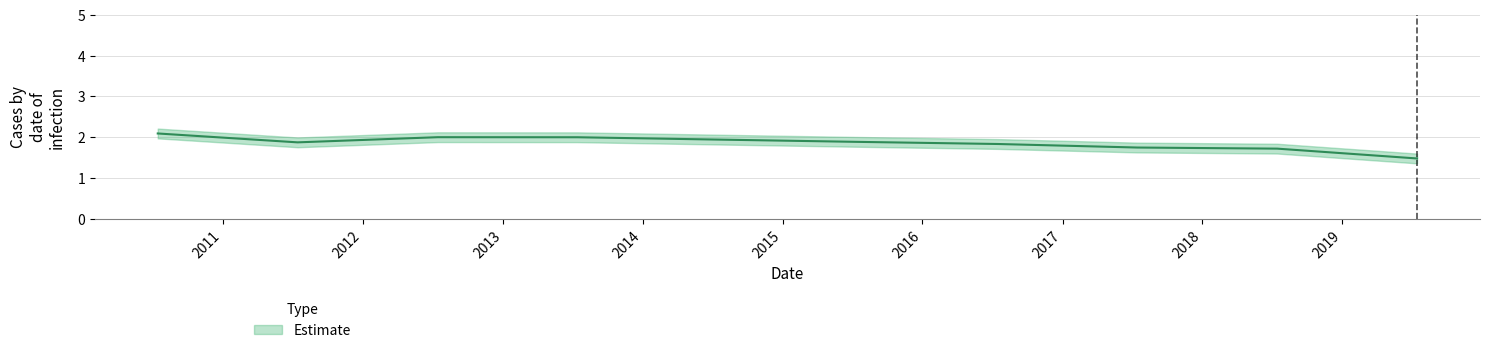

What is the minimum value shown in the chart?

1.5